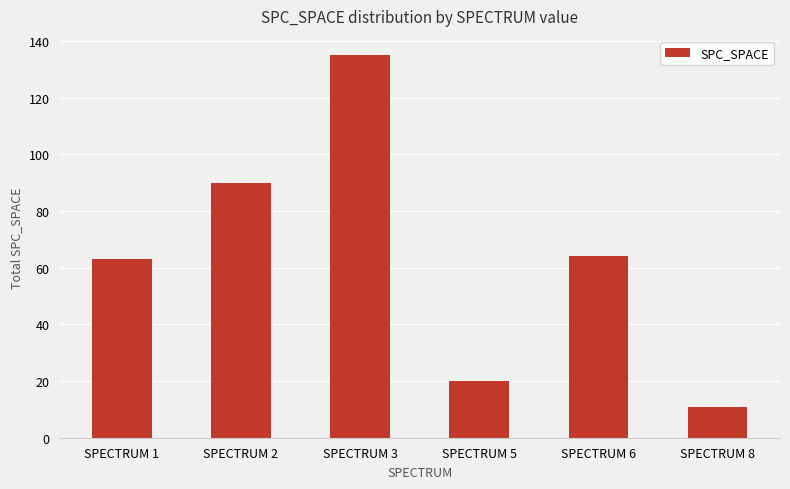

At which category does the chart reach its minimum across all series?

SPECTRUM 8